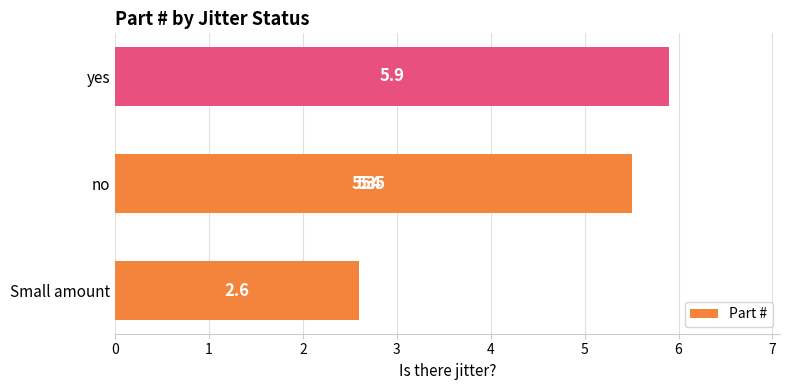

What is the greatest value displayed?

5.9